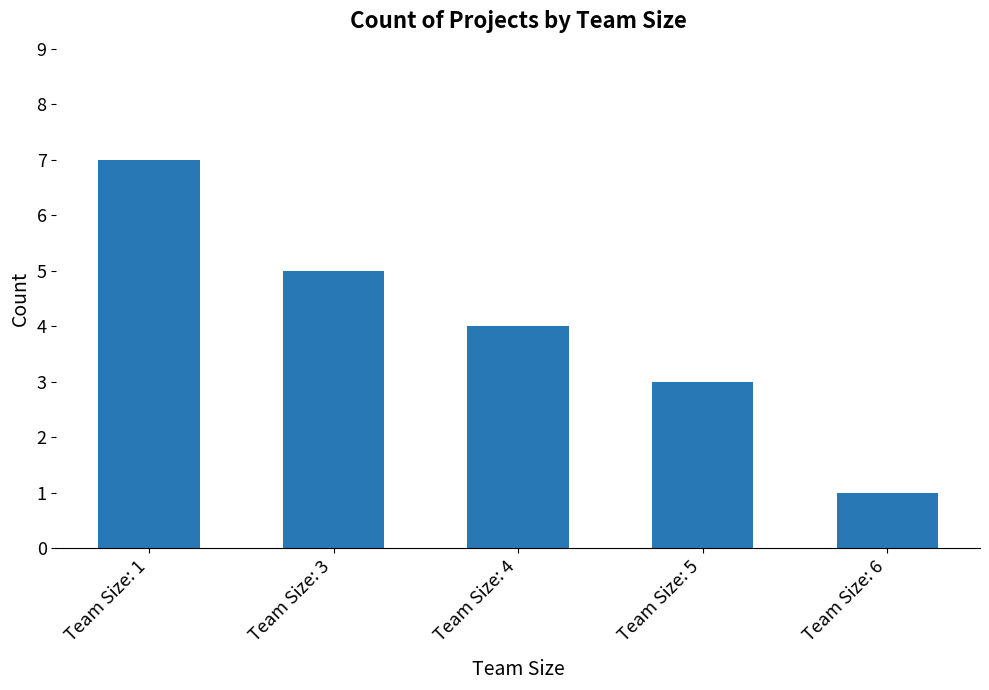

Rank the categories by value from highest to lowest.

Team Size: 1, Team Size: 3, Team Size: 4, Team Size: 5, Team Size: 6